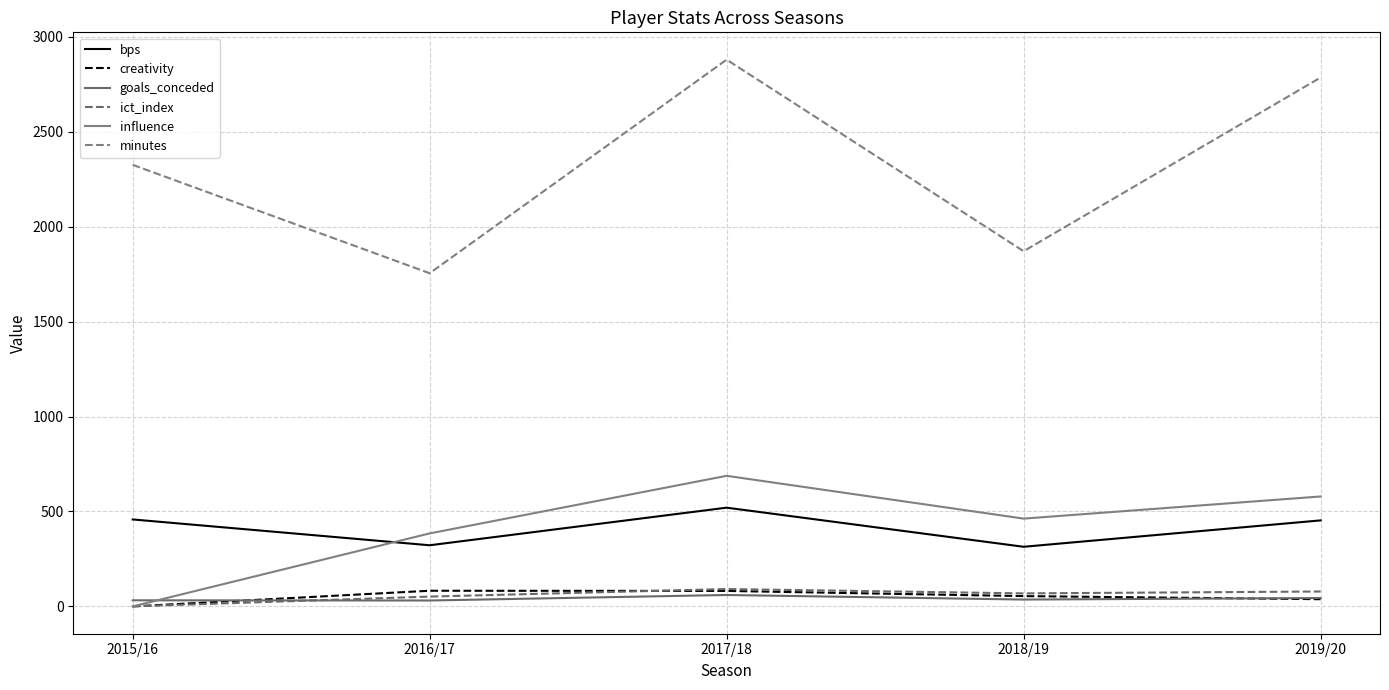

True or false: bps and creativity cross at least once.

False